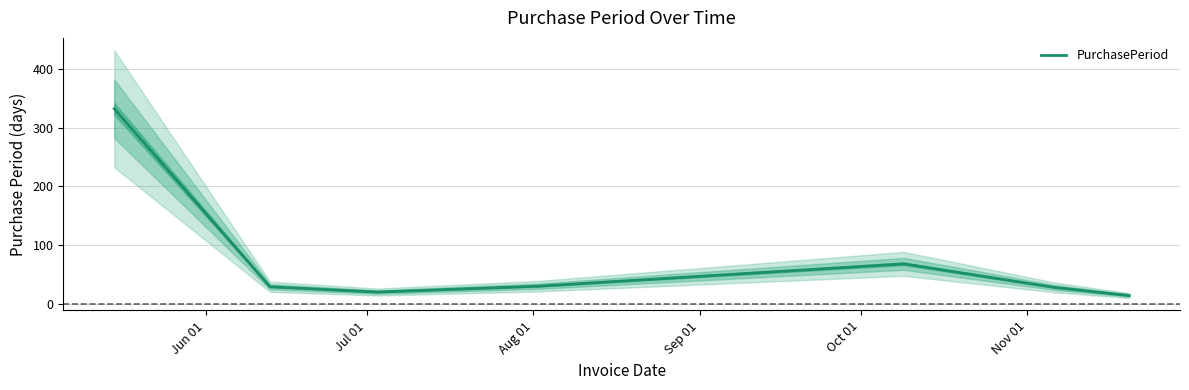

True or false: there are more than 2 points higher than both neighbors.

False